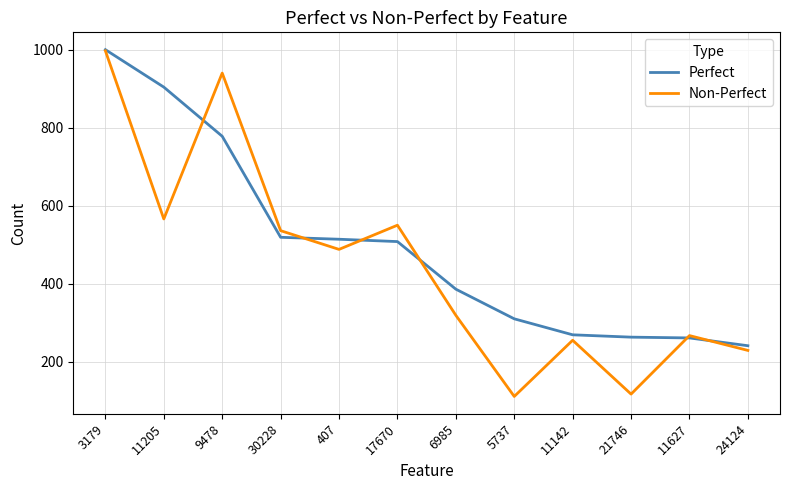

The Non-Perfect series shows 136 at 24124. True or false?

False